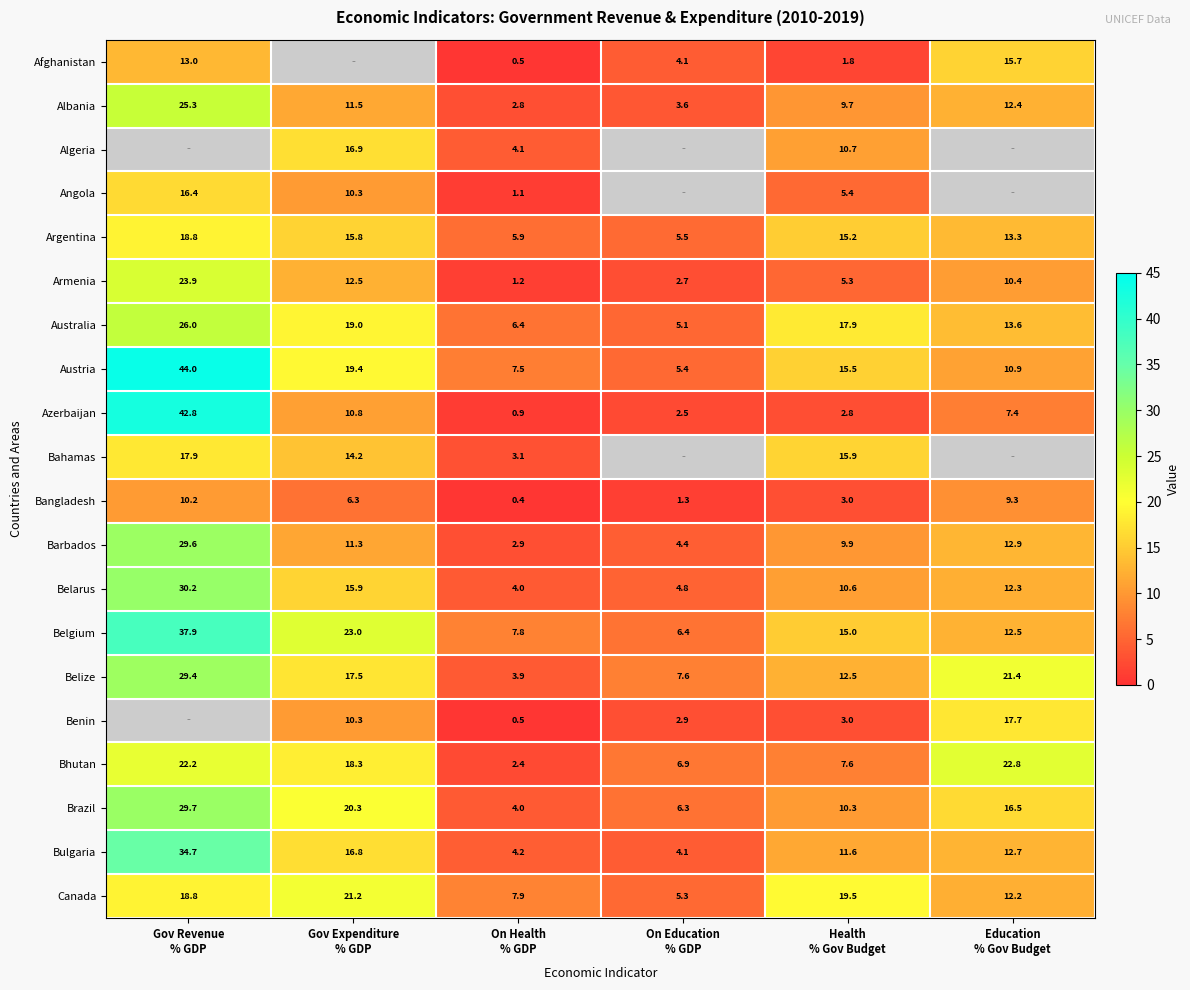

True or false: Belarus has a value of 5.4 at On Health % GDP.

False